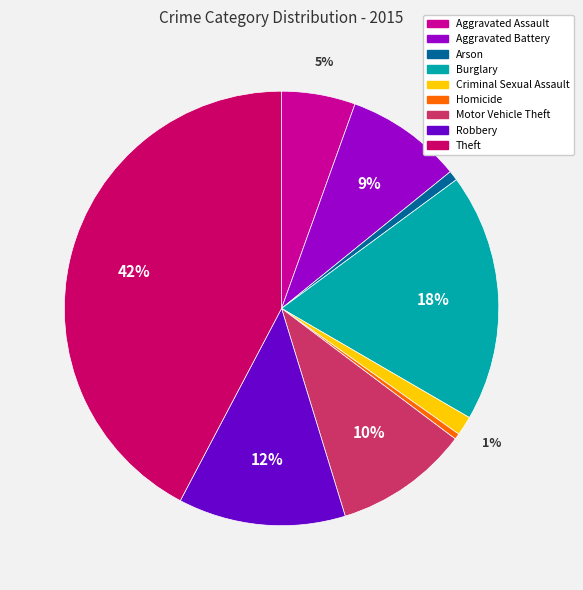

Which has a higher value, Criminal Sexual Assault or Motor Vehicle Theft?

Motor Vehicle Theft